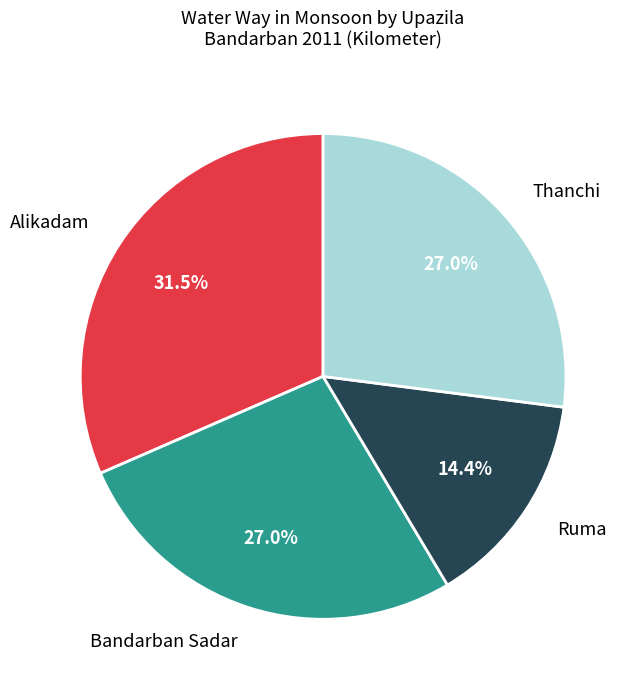

Is there a majority slice in this chart?

No